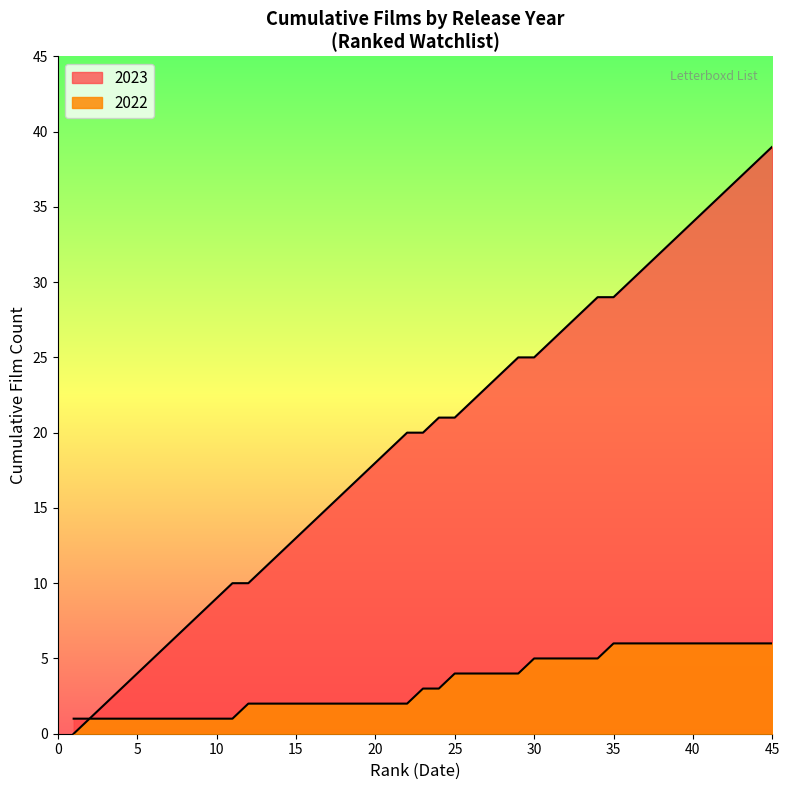

What is the ratio of the value at 2023 to the value at 2022?

14.0